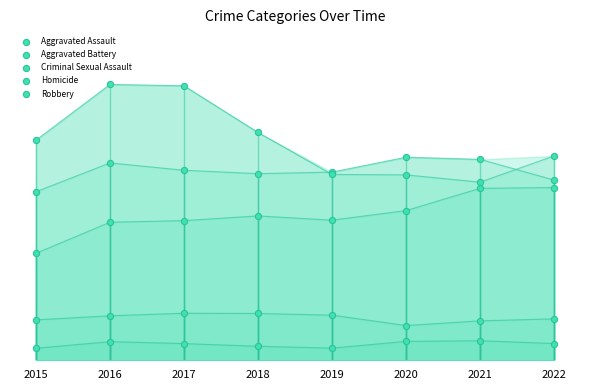

Which series contains the highest Y value?

Robbery